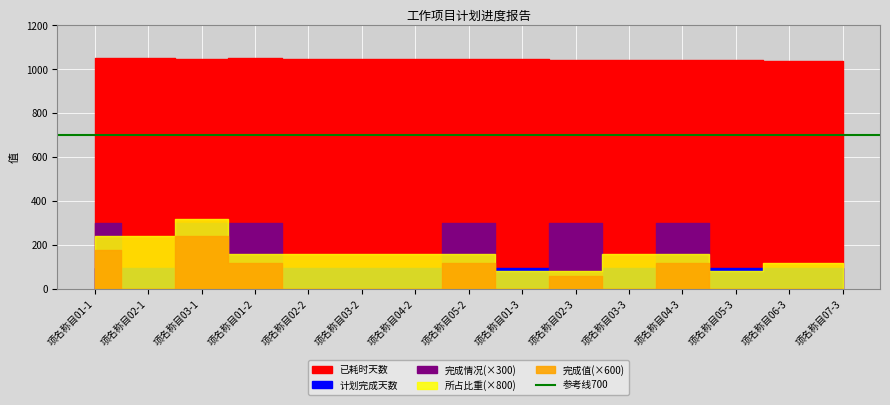

How many positive values does the 完成情况 series have?

6